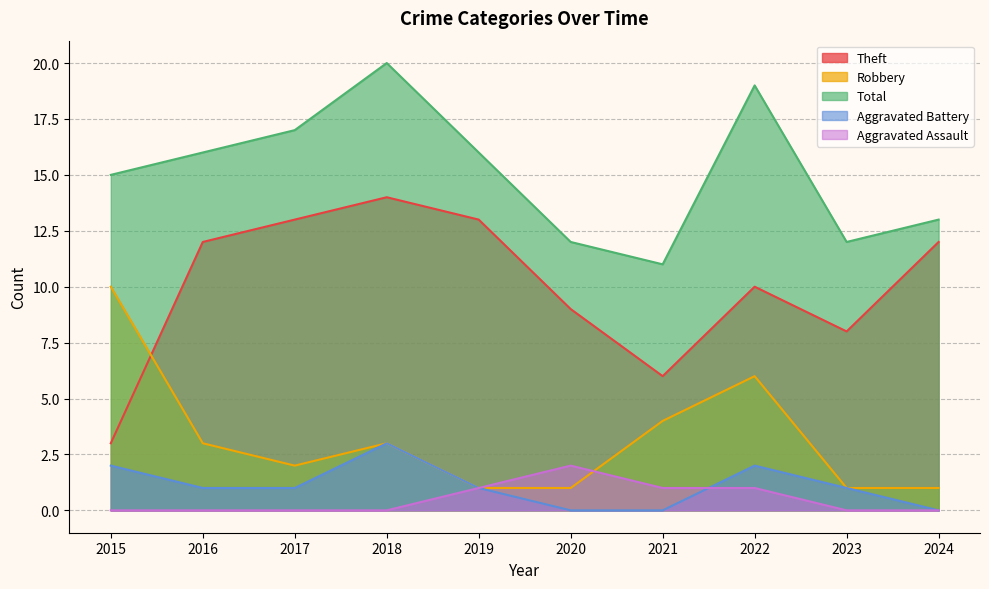

What is the maximum value shown in the chart?

20